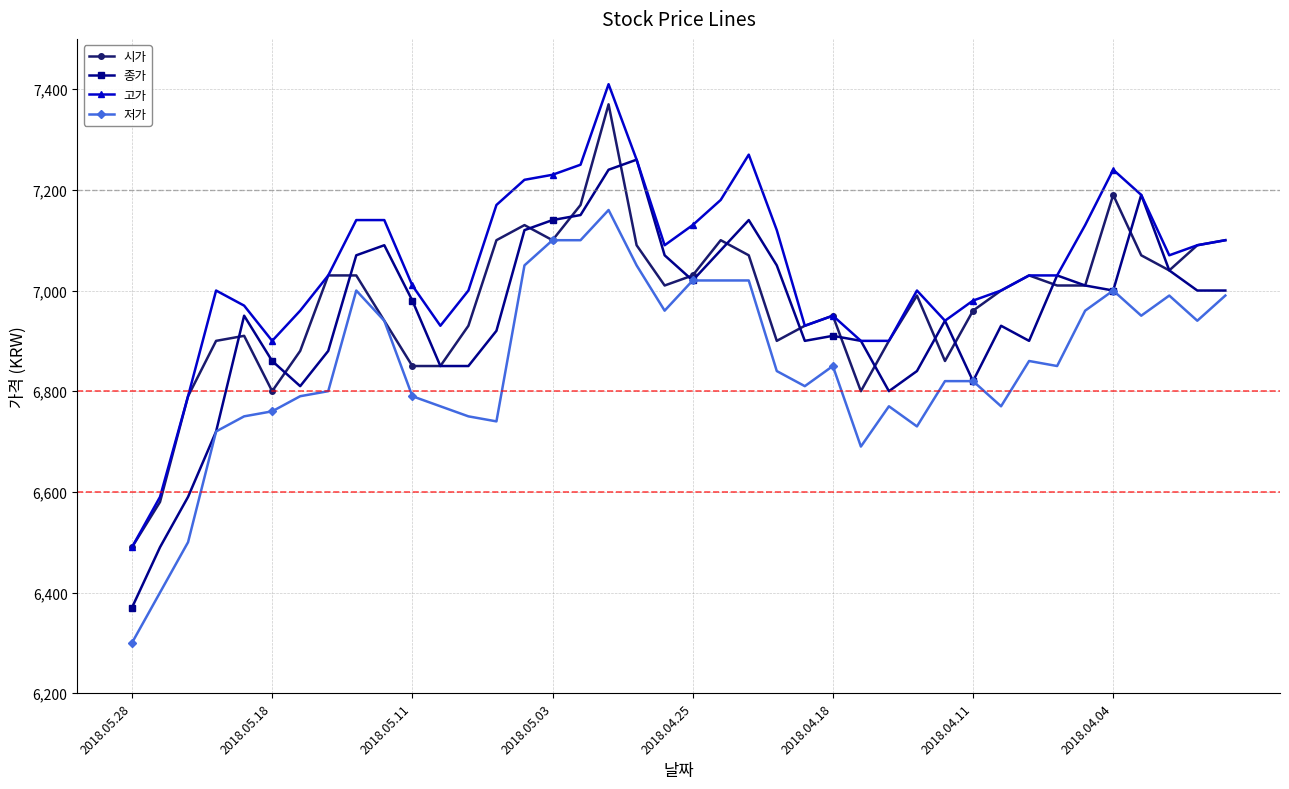

Which series has the largest total across all categories?

고가